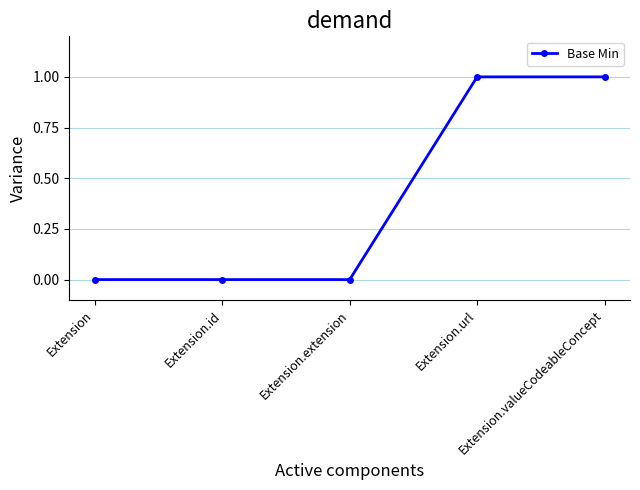

What is the value of the 4th point from the left?

1